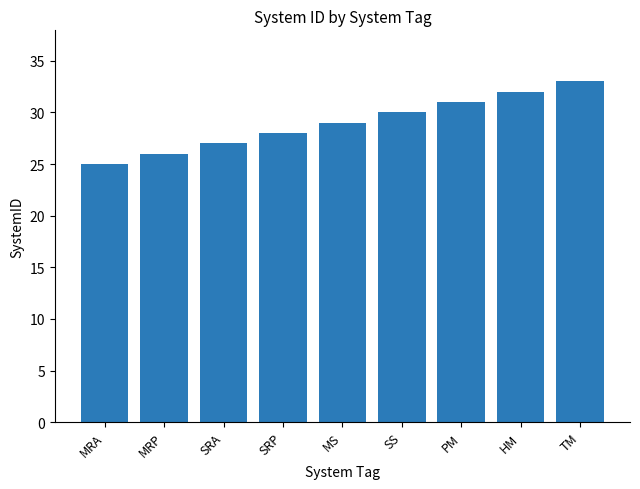

Read the value at HM.

32